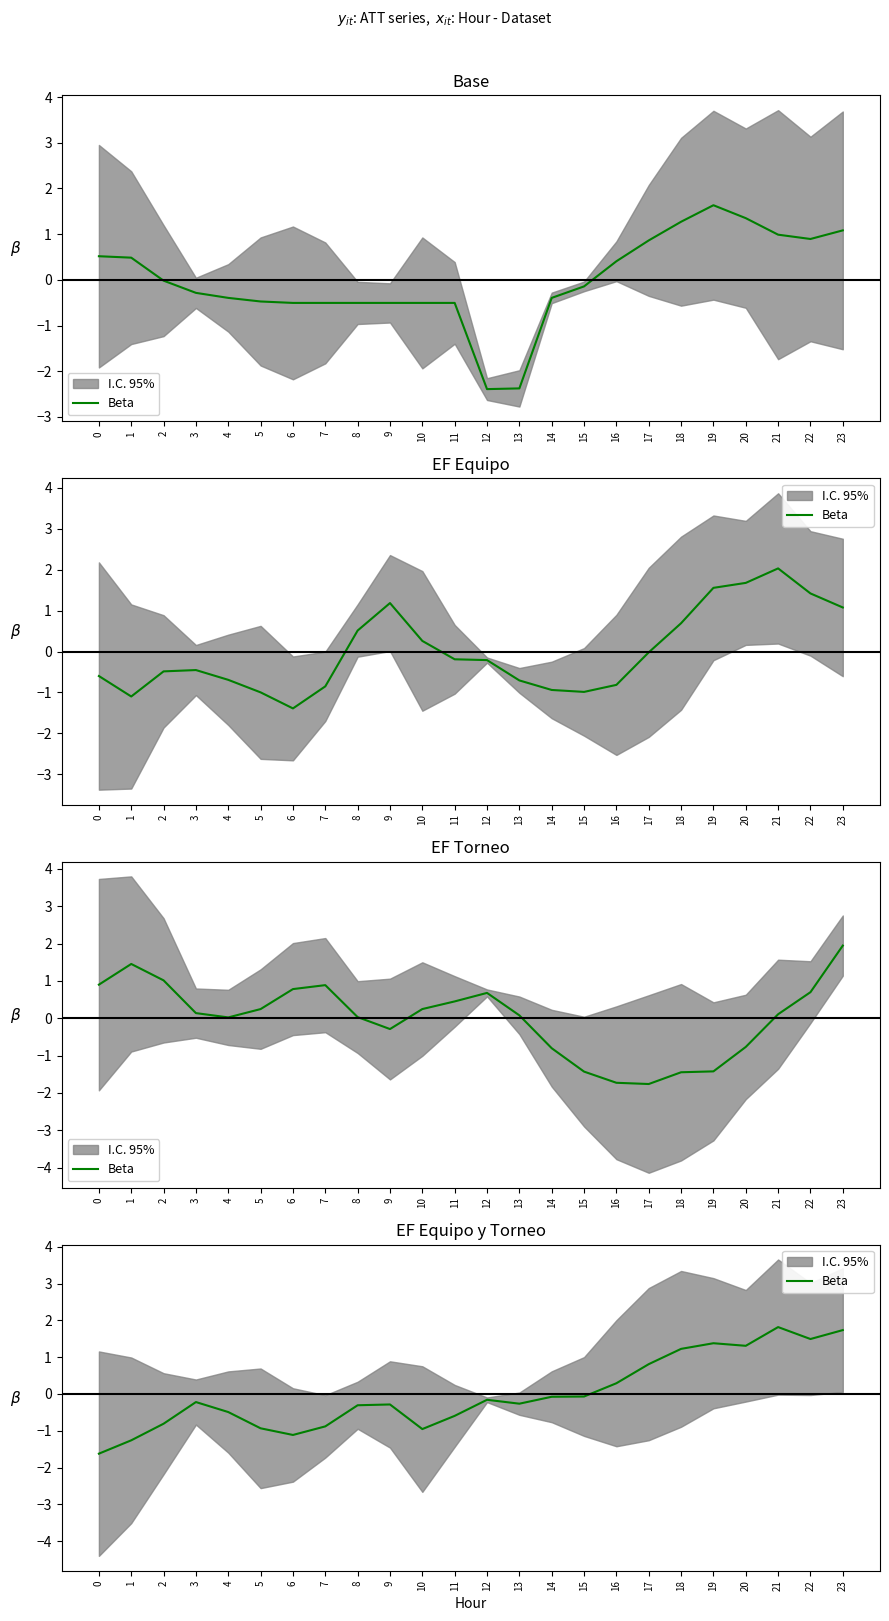

True or false: the data shows 0.4 at 16.

False